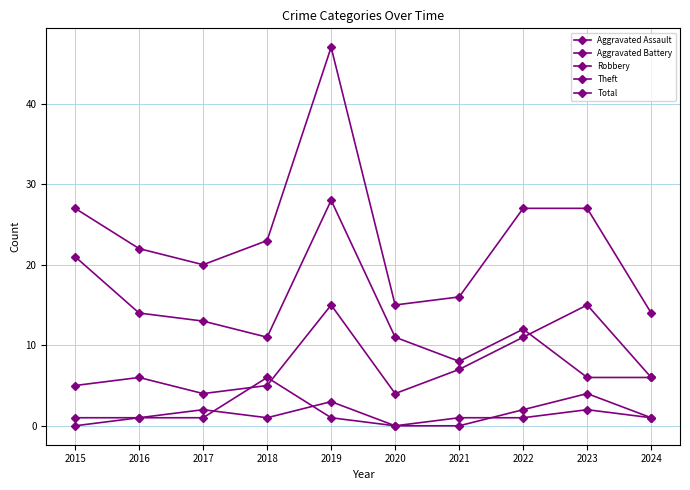

True or false: Aggravated Battery and Total cross at least once.

False